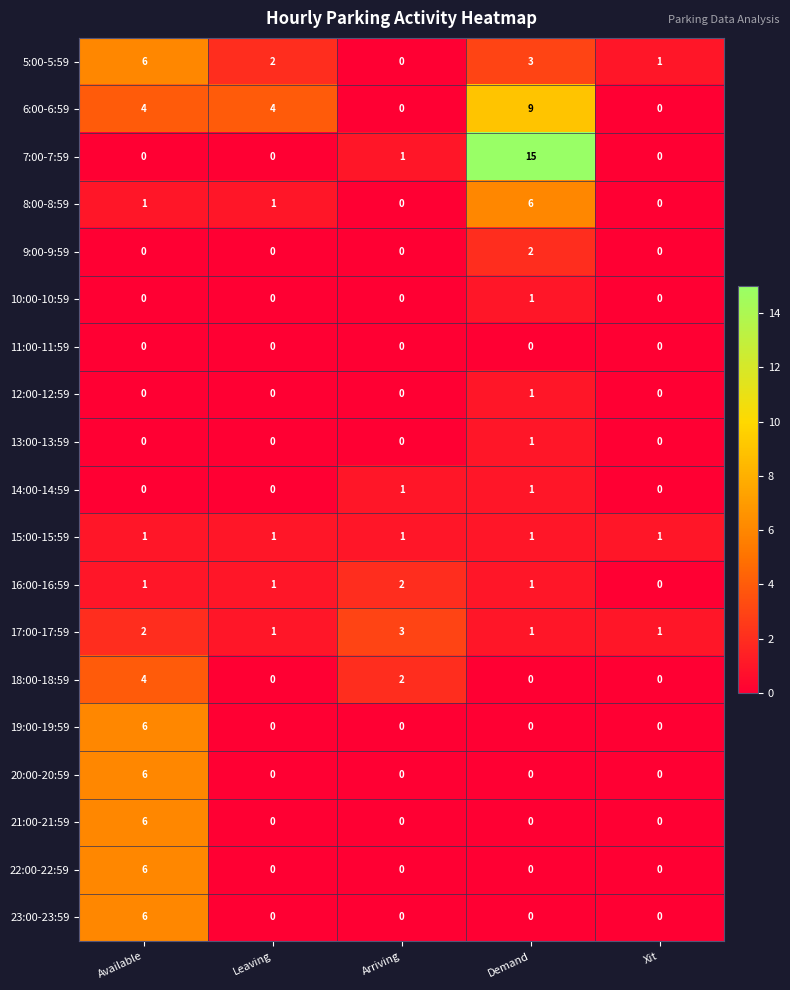

What is the total value across all series at Demand?

42